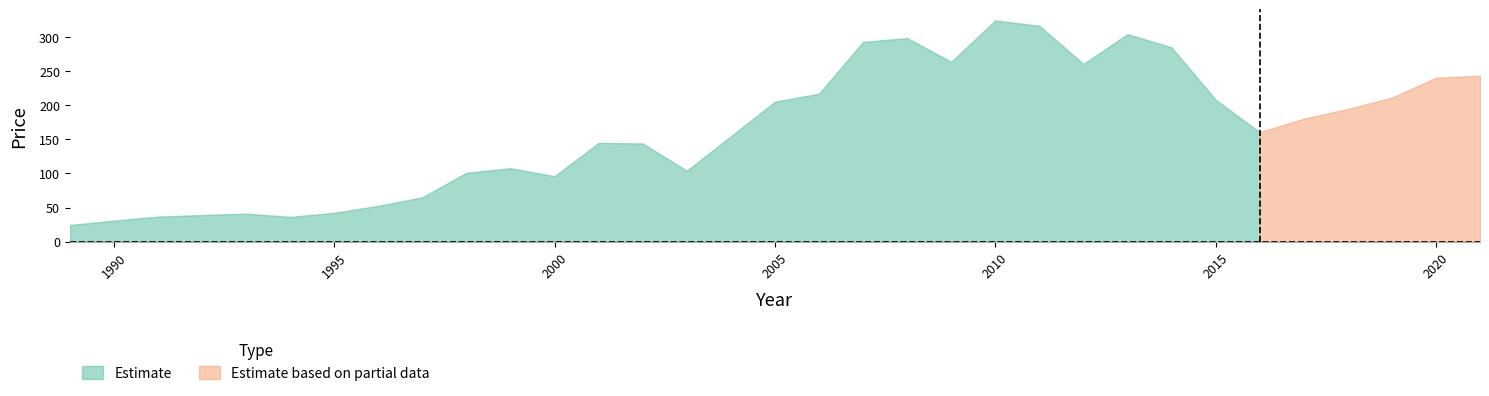

Reading left to right, list all the values displayed in this chart.

24.5	30.8	36.8	39.1	41.1	36.4	42.3	52.6	65.2	101.0	107.6	96.1	144.8	144.0	104.1	154.5	205.1	216.9	292.7	298.4	263.6	324.3	316.4	260.5	304.2	284.8	208.1	160.5	180.2	194.5	211.0	240.3	243.2